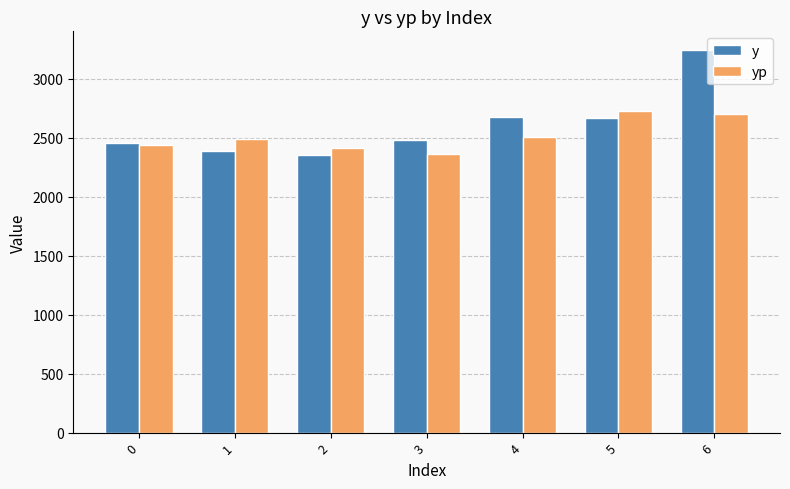

Which series has the largest total across all categories?

y